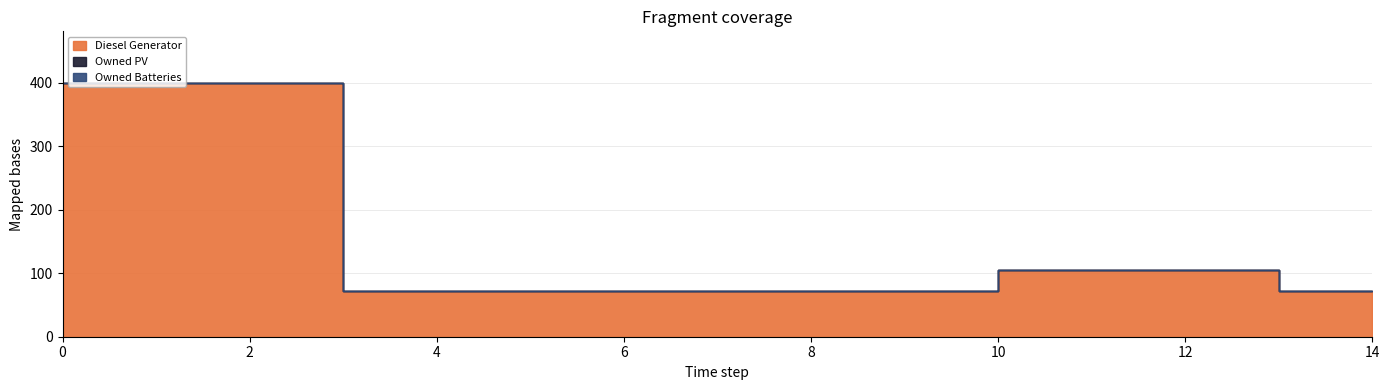

Rank the series at 13 from lowest to highest value.

Owned PV, Owned Batteries, Diesel Generator